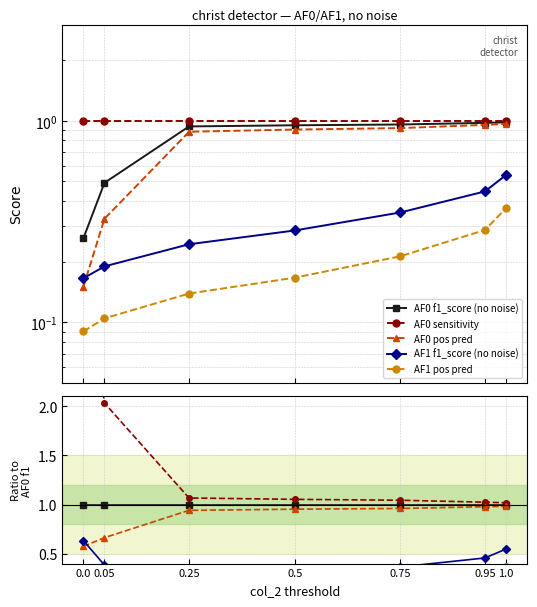

What are all the series names shown in the legend?

AF0 f1_score (no noise), AF0 sensitivity, AF0 pos pred, AF1 f1_score (no noise), AF1 pos pred